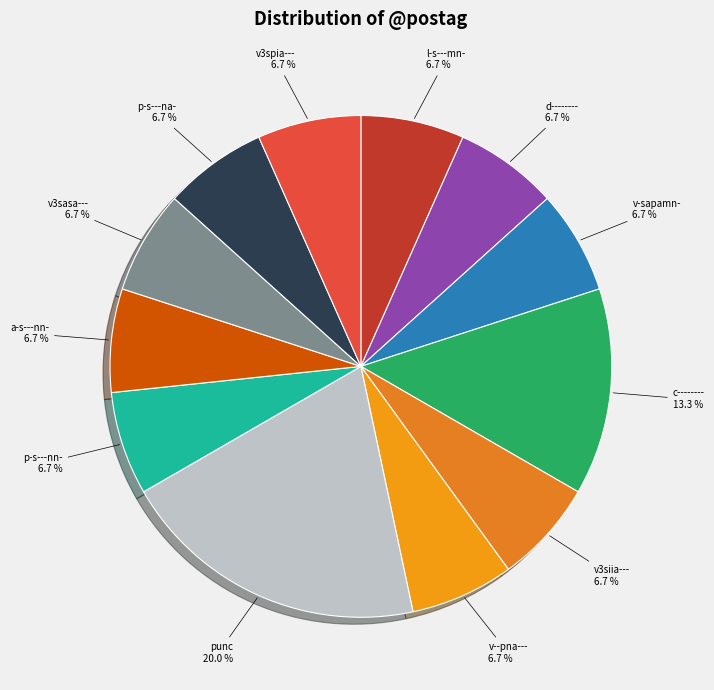

Does c-------- account for over 50% of the chart?

No